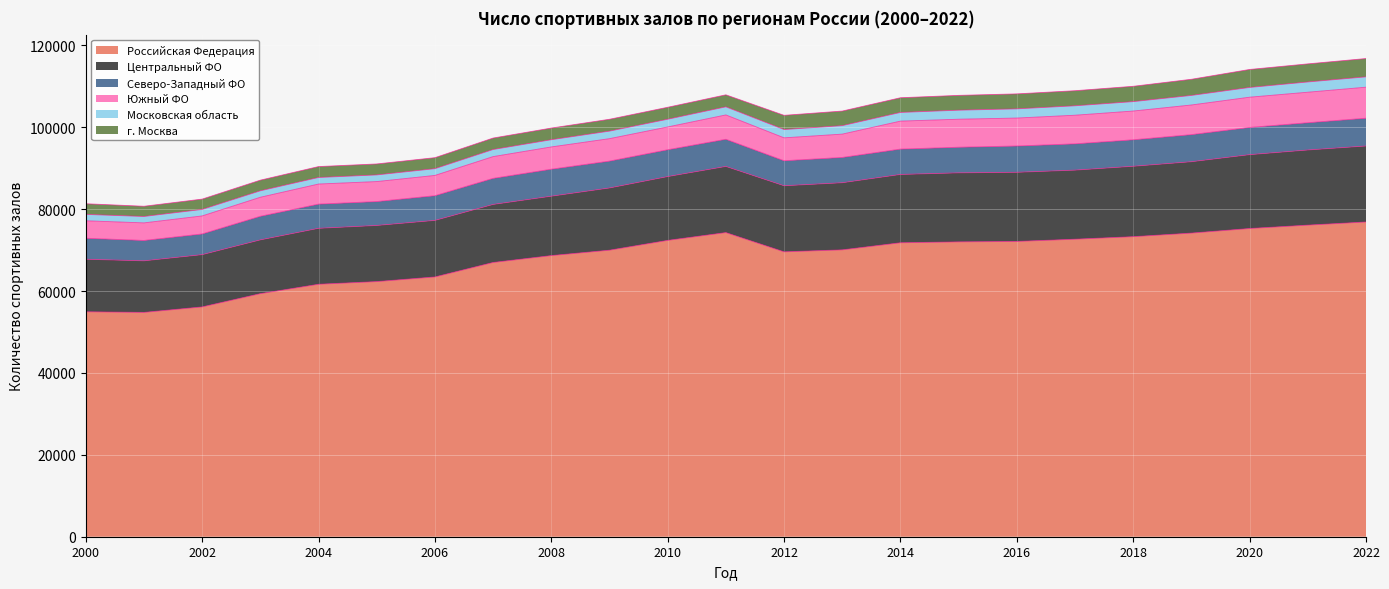

Reading left to right, transcribe all the data shown in this chart.

Российская Федерация: 2000=54941	2001=54791	2002=56130	2003=59368	2004=61664	2005=62314	2006=63452	2007=66985	2008=68666	2009=69984	2010=72381	2011=74284	2012=69583	2013=70067	2014=71798	2015=72016	2016=72122	2017=72669	2018=73288	2019=74159	2020=75281	2021=76105	2022=76873
Центральный ФО: 2000=12831	2001=12596	2002=12767	2003=13134	2004=13664	2005=13713	2006=13807	2007=14174	2008=14505	2009=15198	2010=15586	2011=16156	2012=16140	2013=16393	2014=16686	2015=16859	2016=16889	2017=16872	2018=17195	2019=17434	2020=18037	2021=18354	2022=18562
Северо-Западный ФО: 2000=5129	2001=4973	2002=5052	2003=5764	2004=5906	2005=5836	2006=6033	2007=6366	2008=6593	2009=6559	2010=6549	2011=6634	2012=6104	2013=6178	2014=6189	2015=6258	2016=6420	2017=6419	2018=6465	2019=6617	2020=6647	2021=6656	2022=6784
Южный ФО: 2000=4265	2001=4293	2002=4401	2003=4645	2004=4907	2005=4880	2006=4952	2007=5316	2008=5437	2009=5482	2010=5567	2011=5944	2012=5599	2013=5695	2014=6835	2015=6840	2016=6827	2017=6989	2018=7022	2019=7237	2020=7386	2021=7452	2022=7576
Московская область: 2000=1558	2001=1567	2002=1589	2003=1579	2004=1602	2005=1627	2006=1651	2007=1734	2008=1764	2009=1843	2010=1886	2011=1981	2012=2024	2013=2071	2014=2122	2015=2207	2016=2248	2017=2303	2018=2302	2019=2338	2020=2382	2021=2505	2022=2528
г. Москва: 2000=2605	2001=2493	2002=2524	2003=2599	2004=2663	2005=2677	2006=2688	2007=2799	2008=2849	2009=2895	2010=2923	2011=2934	2012=3473	2013=3562	2014=3589	2015=3617	2016=3654	2017=3684	2018=3743	2019=3944	2020=4392	2021=4417	2022=4471